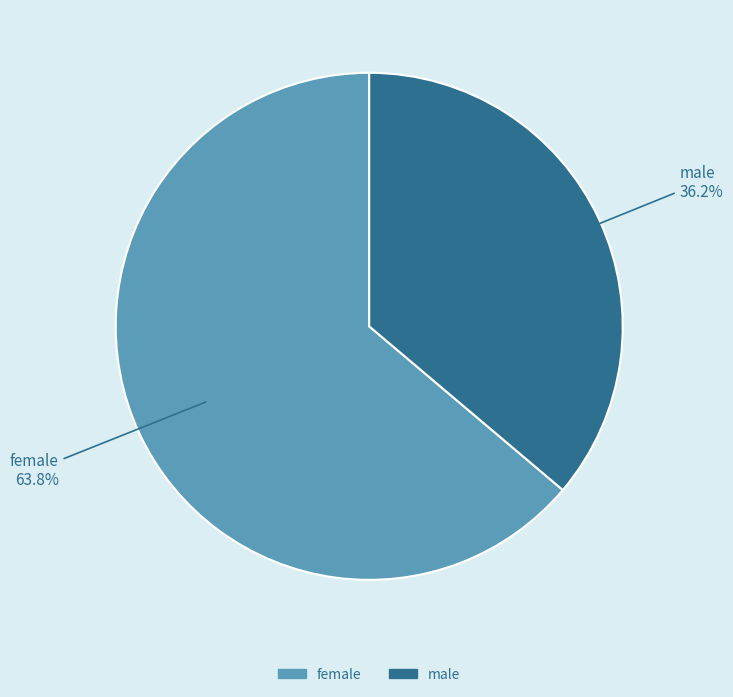

Which category has the smallest portion of the pie?

male